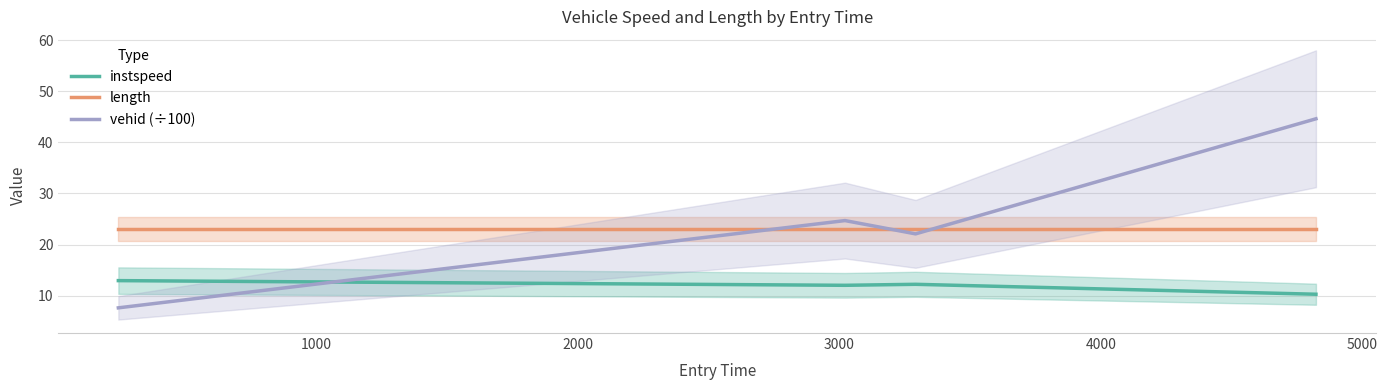

What is the greatest value displayed?

44.6